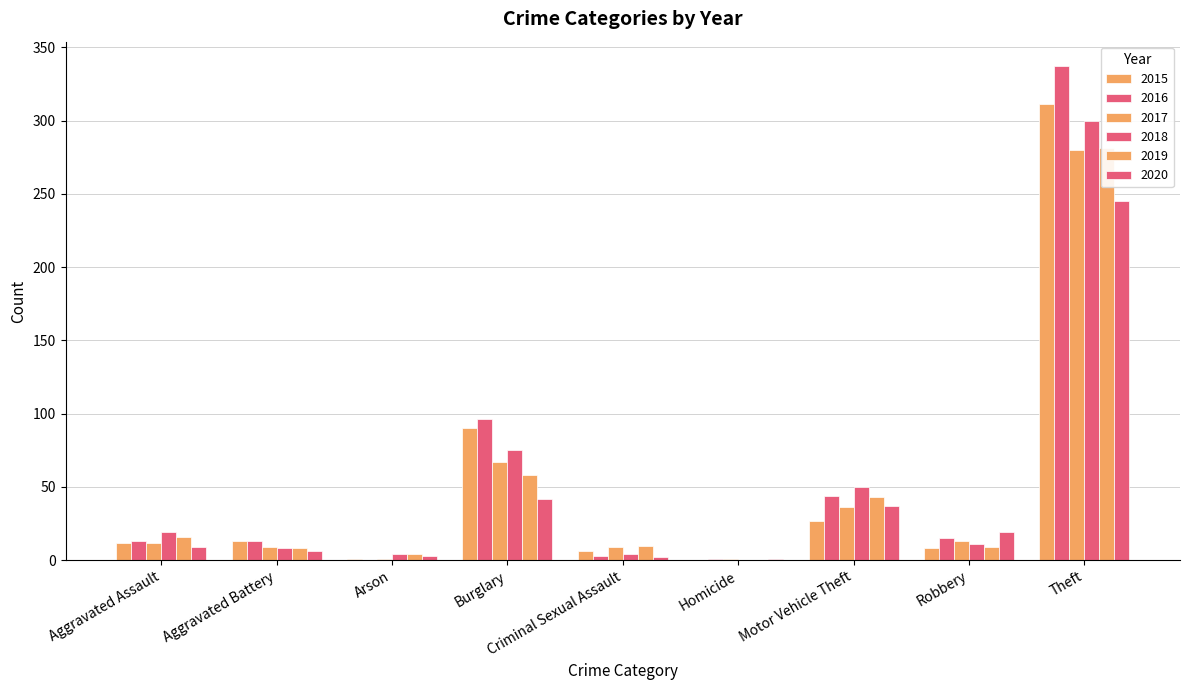

Which has a higher value, Criminal Sexual Assault or Arson?

Criminal Sexual Assault